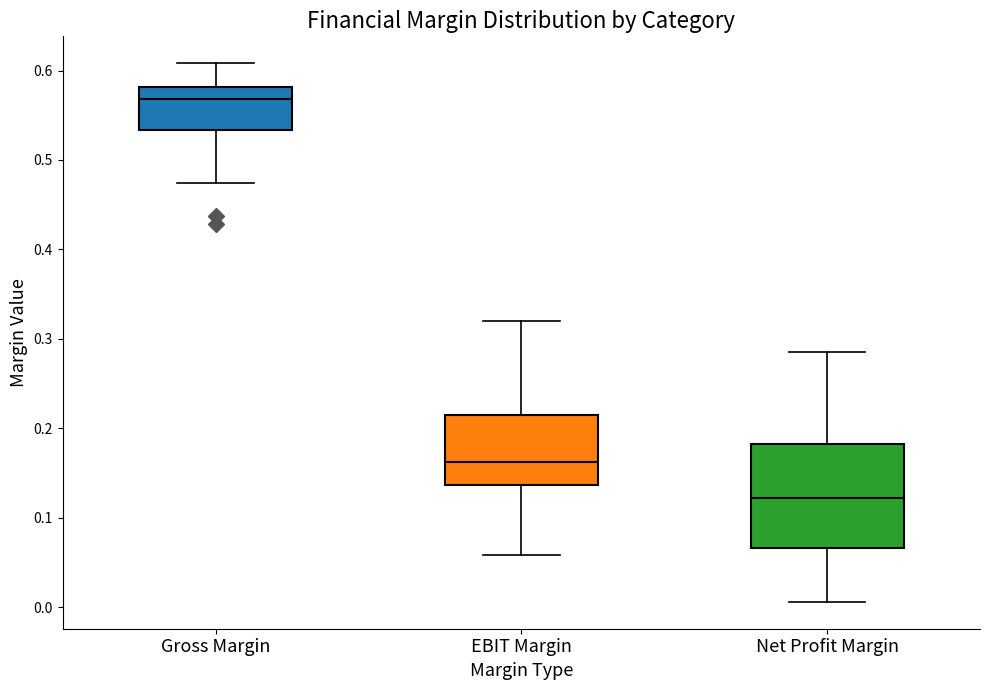

Reading left to right, transcribe this box plot: for each box, give where its median line is, the range the box spans, and where its two whiskers end, as read against the y-axis. The values are not printed on the chart, so give them approximately, as read against the axis.

Gross Margin: median 0.57, box 0.53 to 0.58, whiskers 0.47 to 0.61
EBIT Margin: median 0.16, box 0.14 to 0.21, whiskers 0.06 to 0.32
Net Profit Margin: median 0.12, box 0.07 to 0.18, whiskers 0.01 to 0.28